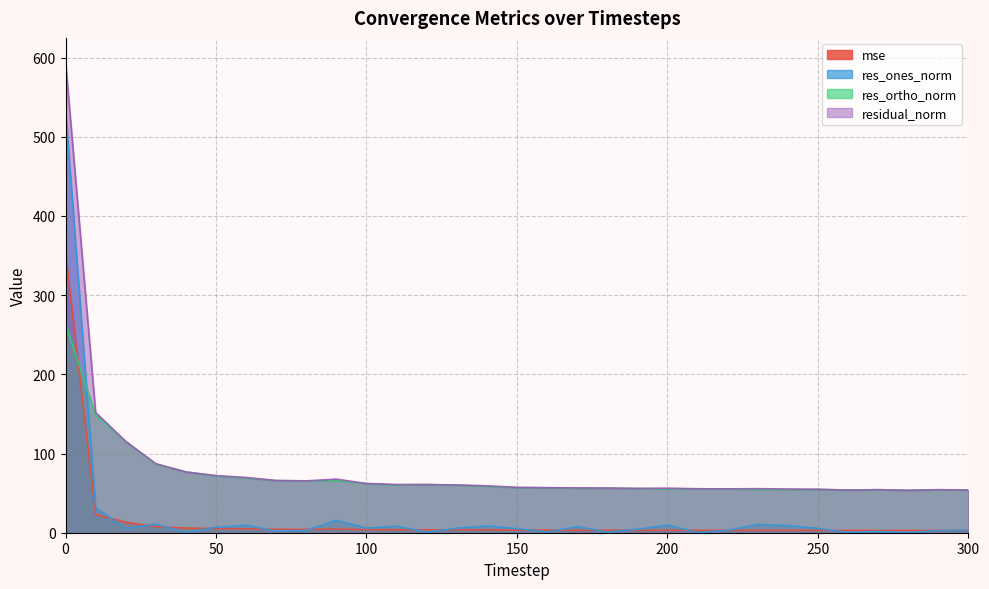

What is the maximum value for mse?

354.1